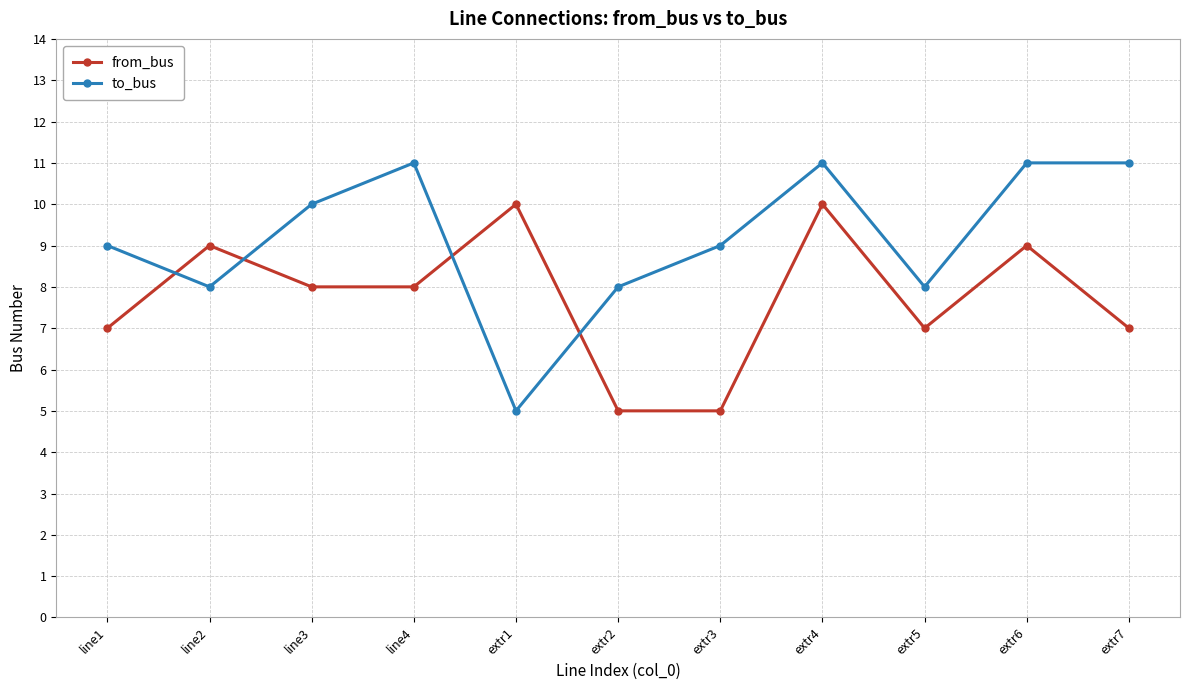

Which series changed the most between line2 and extr6?

to_bus